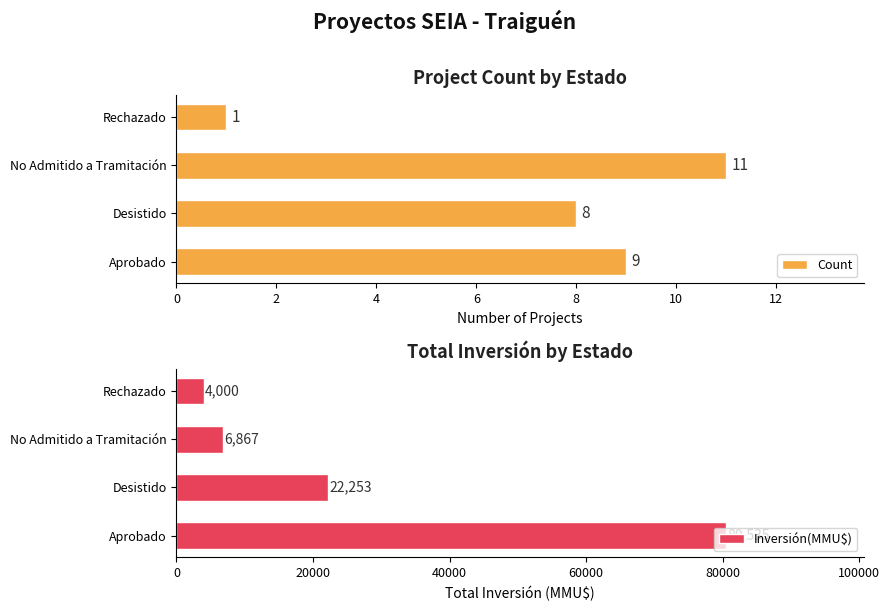

At how many categories does at least one series exceed 58297?

1